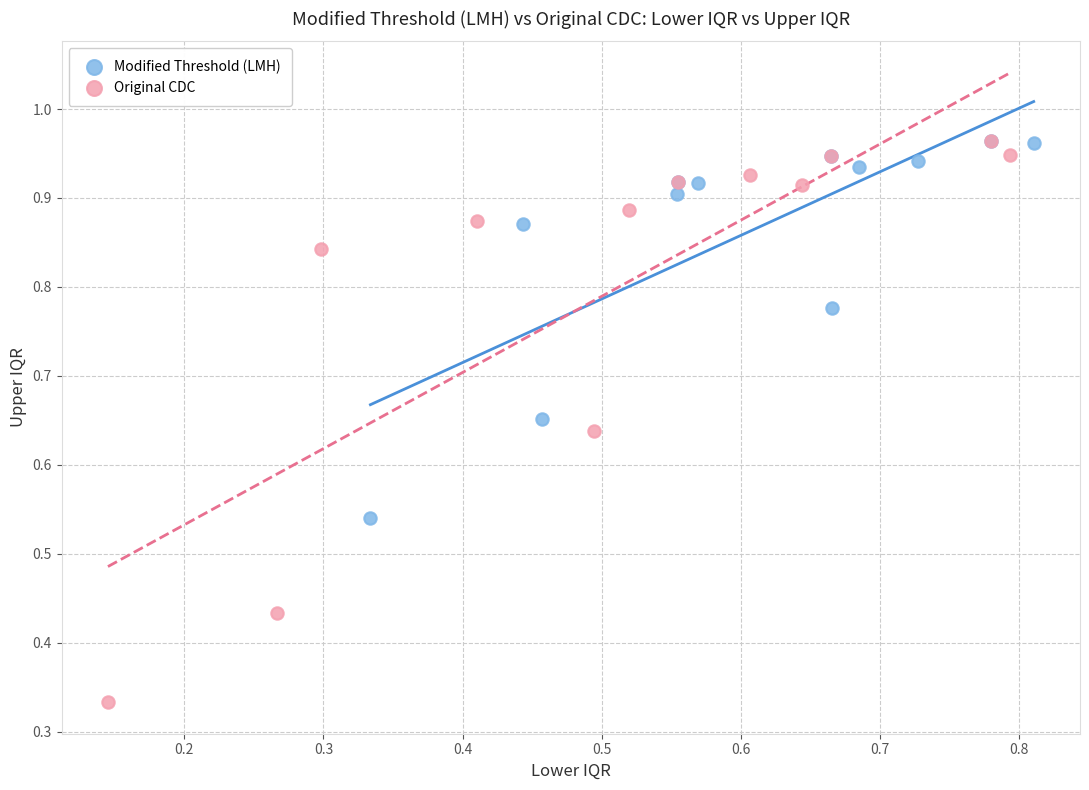

Which series has the widest spread of Y values?

Original CDC